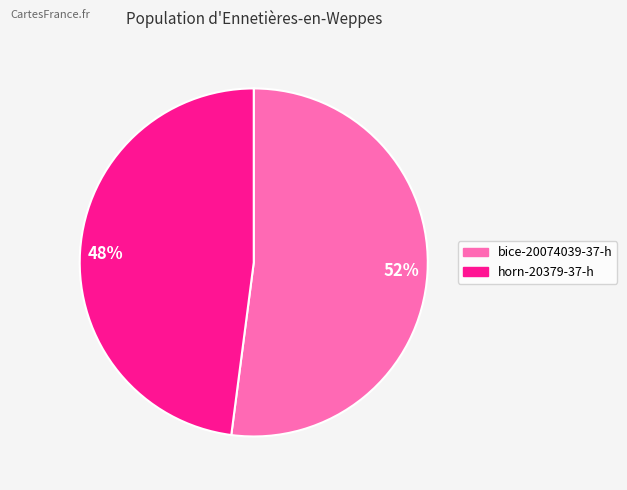

Does 52% represent more than half of the total?

Yes